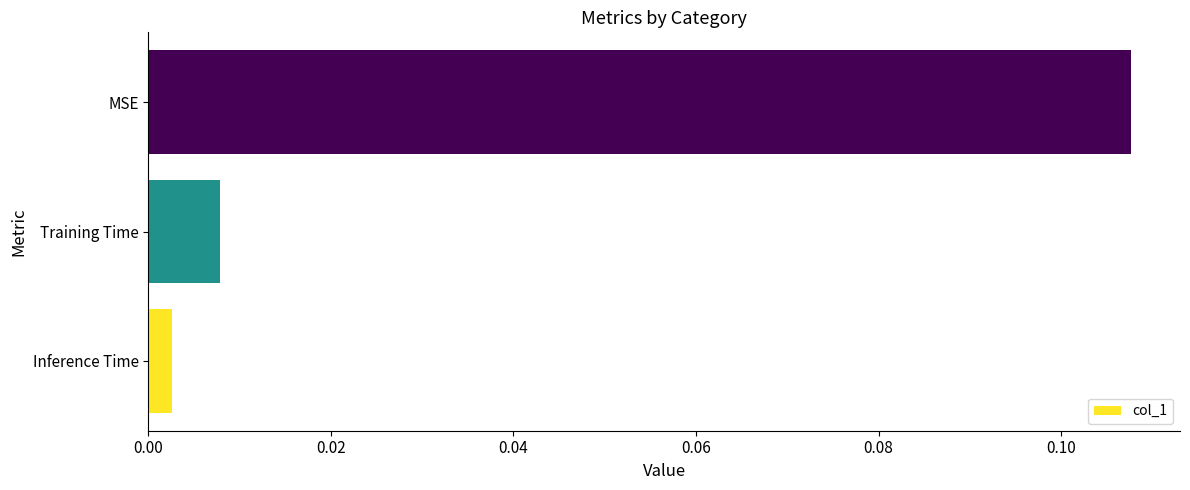

Which has a higher value, Training Time or MSE?

MSE